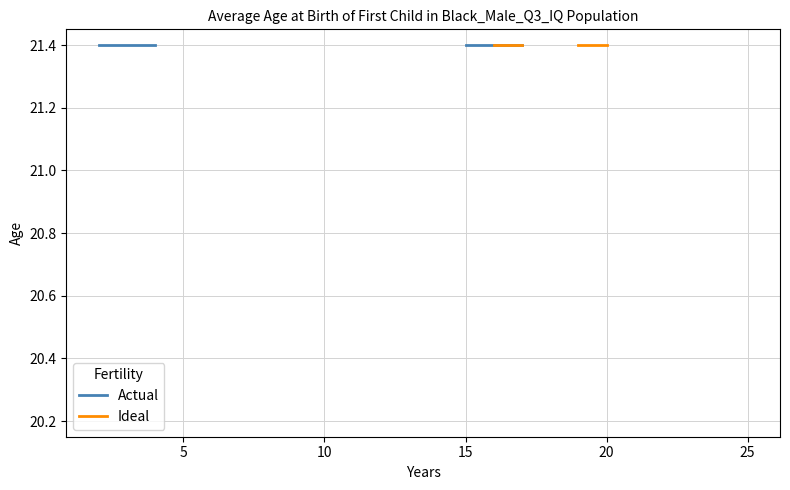

Is this an area chart (filled region under the line)?

No